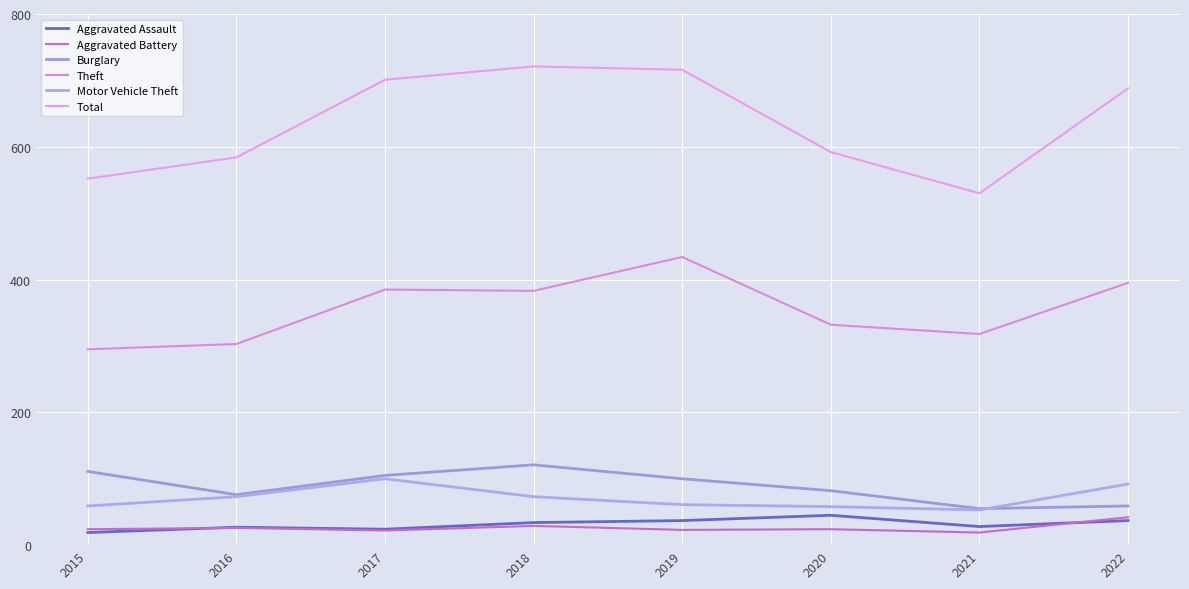

True or false: Burglary has more than 1 points higher than both neighbors.

False